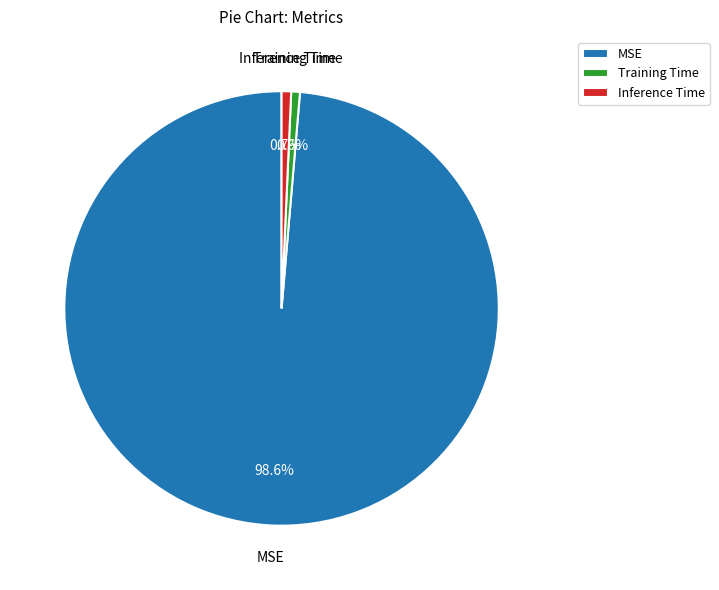

Count the number of slices in the pie.

3